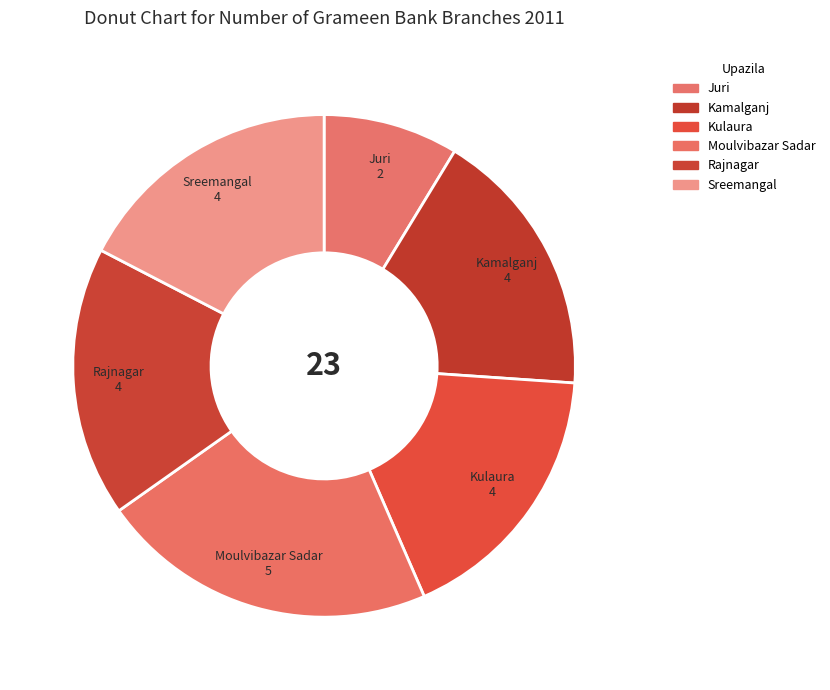

Do Rajnagar and Kulaura together represent more than half of the pie?

No